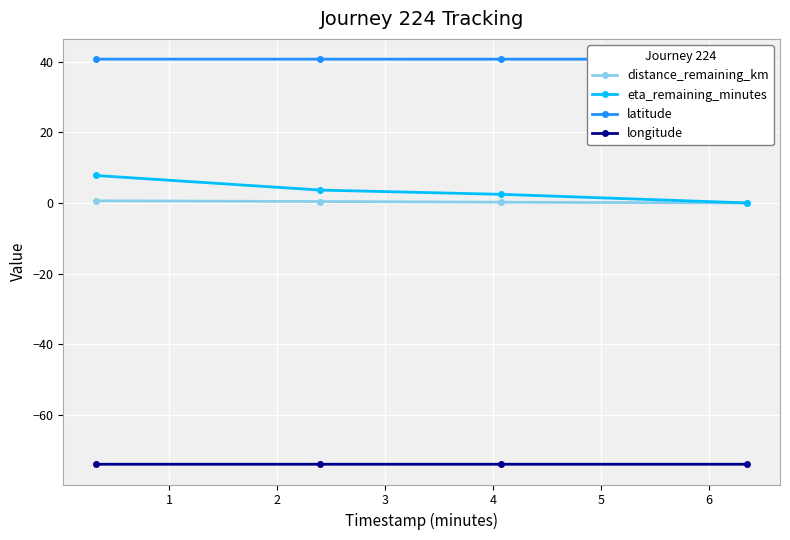

How many positive values does the eta_remaining_minutes series have?

3